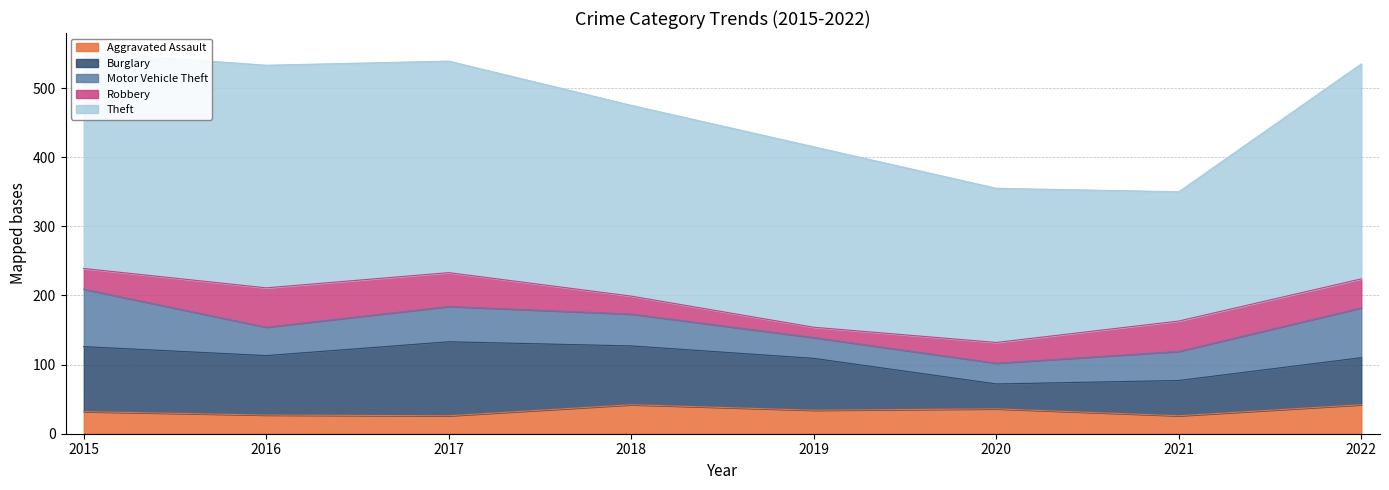

Reading right to left, transcribe all the data shown in this chart.

Aggravated Assault: 42	26	36	34	42	26	27	32
Burglary: 68	51	36	75	85	107	86	94
Motor Vehicle Theft: 72	42	30	30	46	51	41	83
Robbery: 42	44	30	15	26	49	57	30
Theft: 311	187	223	261	276	306	322	313